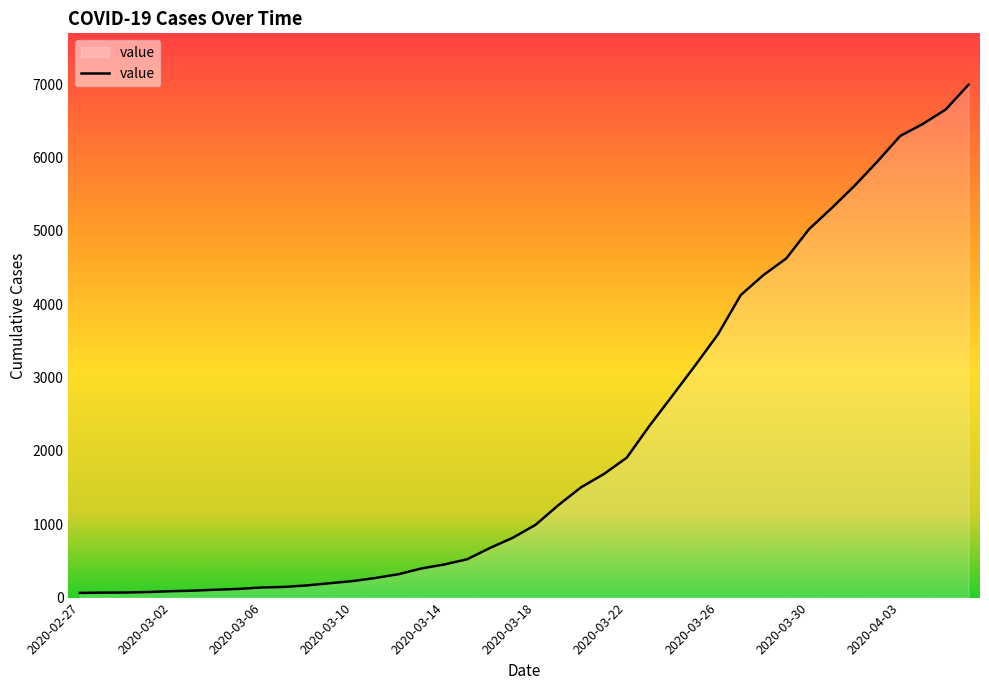

What is the greatest value displayed?

6995